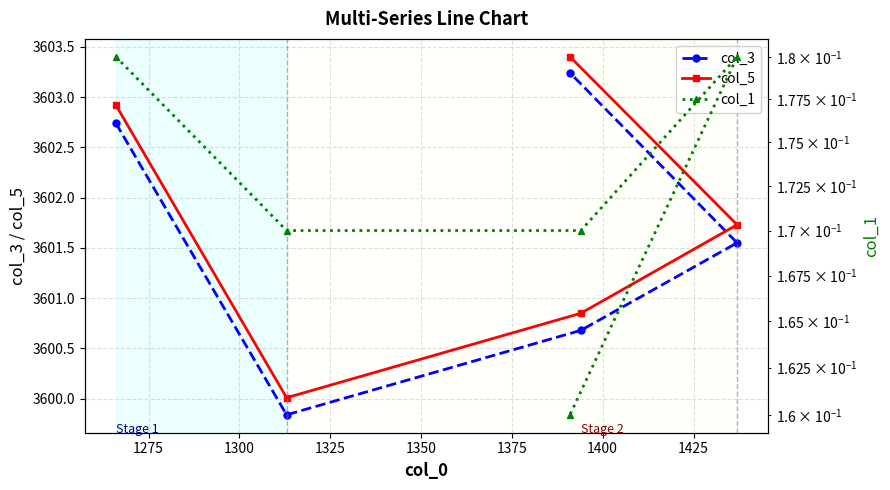

What is the minimum value for col_5?

3600.0